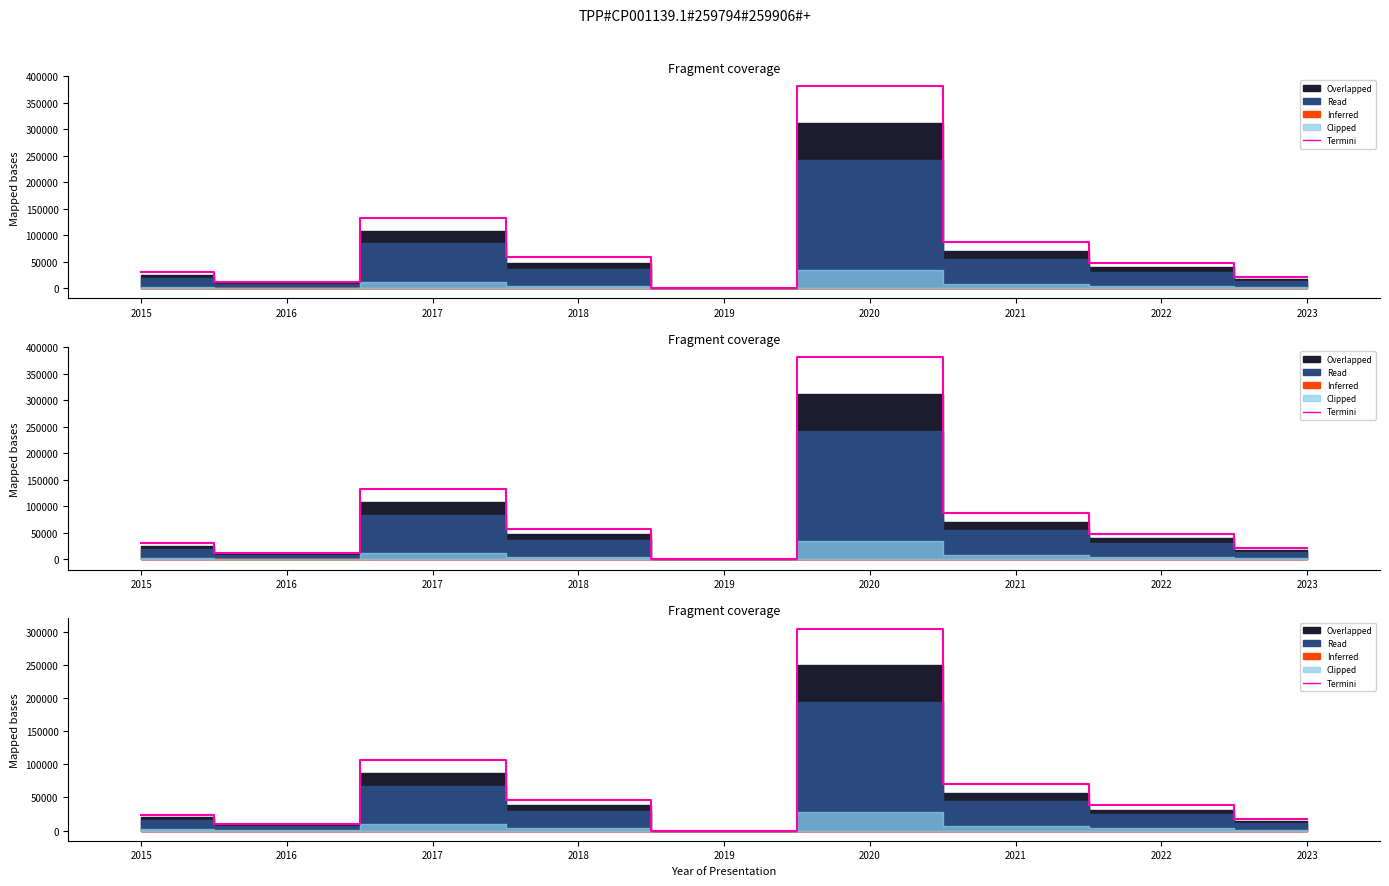

Where is the data nearest to the value 152418?

2017